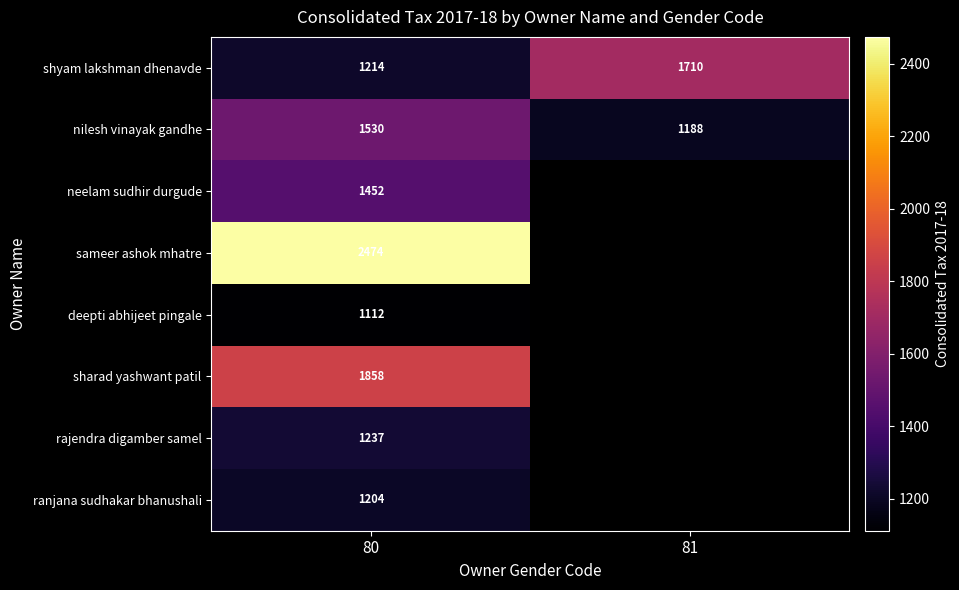

What is the difference between the highest and lowest values at 80?

1362